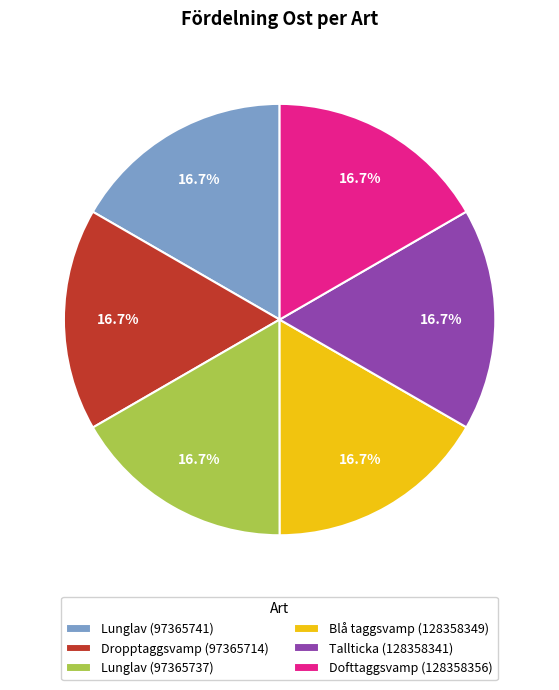

What portion of the pie excludes Dofttaggsvamp (128358356)?

83.3%